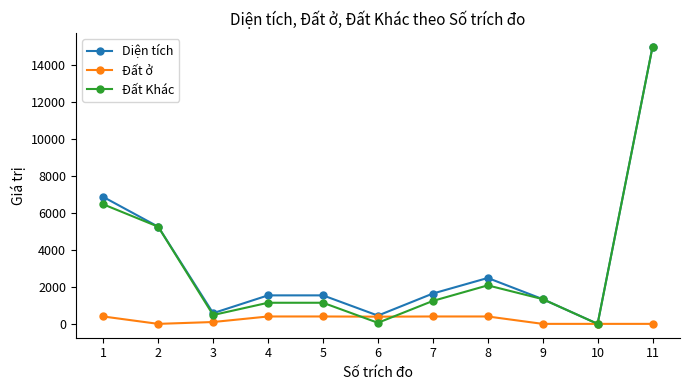

After their last crossing, which series has the higher values: Đất Khác or Đất ở?

Đất Khác